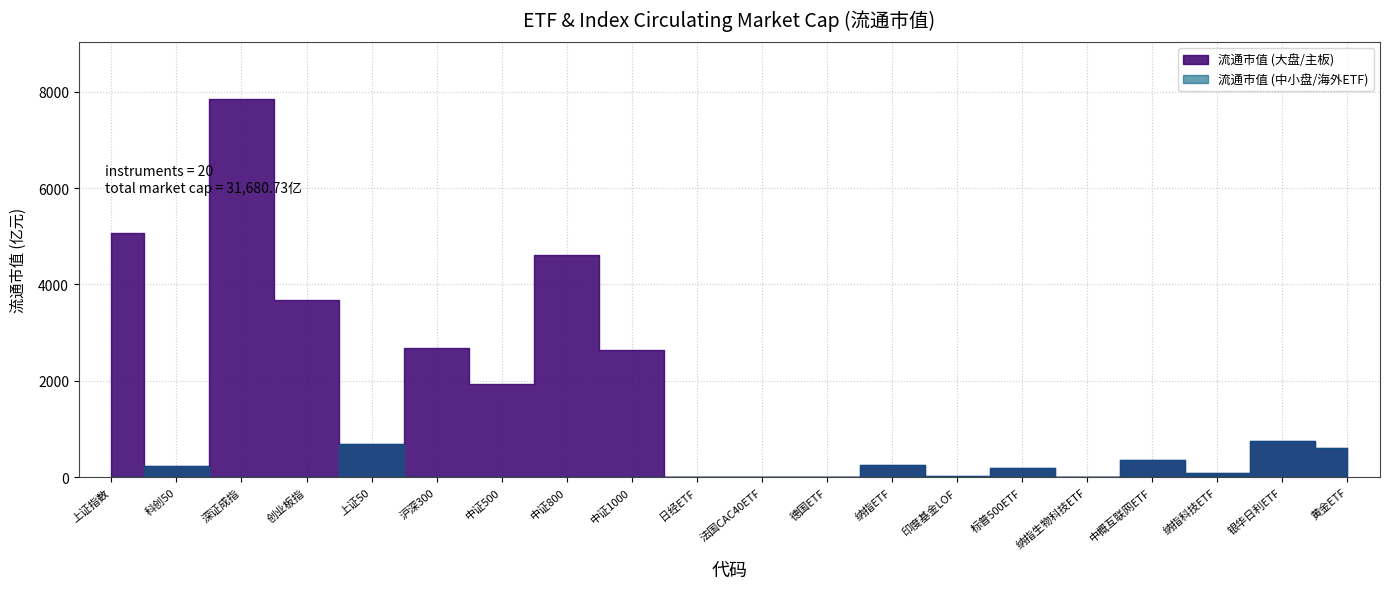

Reading left to right, extract all data points from this chart.

5066.1	227.5	7849.2	3682.1	693.6	2675.9	1942.5	4618.4	2634.6	6.7	8.8	13.5	250.6	22.6	183.4	12.1	350.9	93.9	746.6	601.8